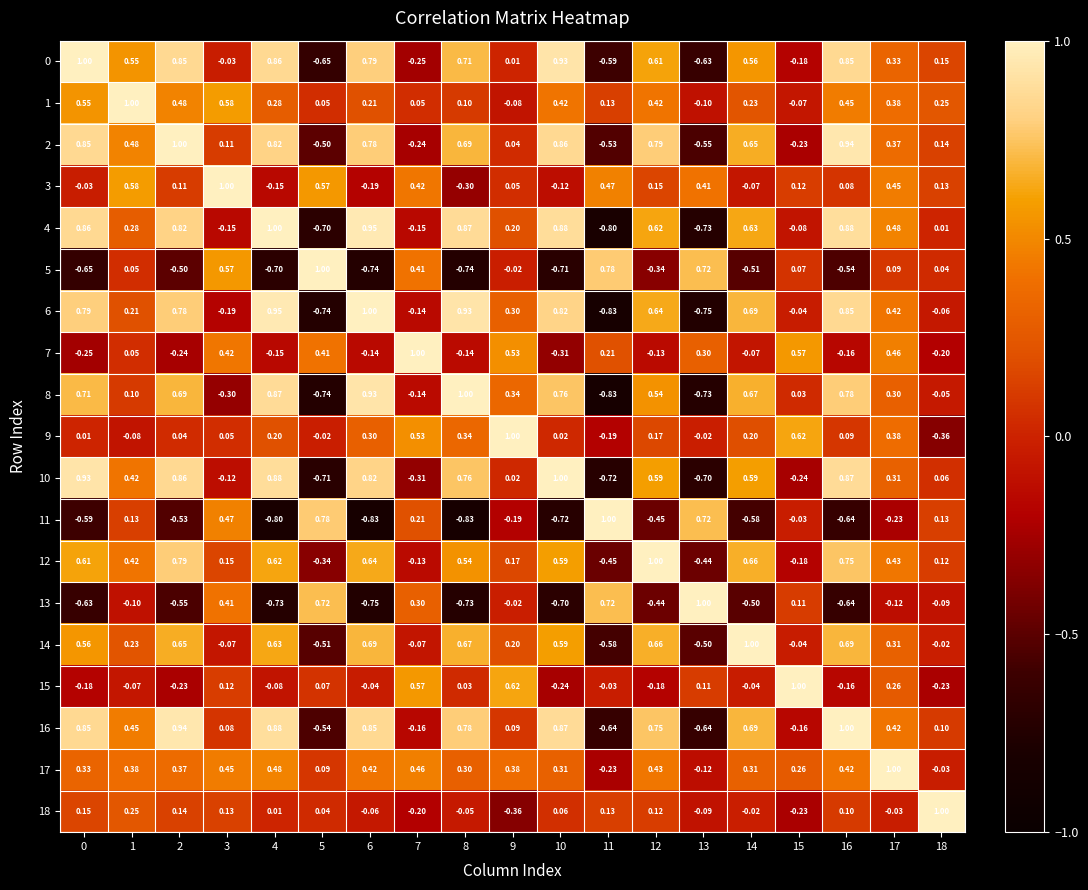

Is the value of 13 at 8 greater than the value of 9 at 13?

No